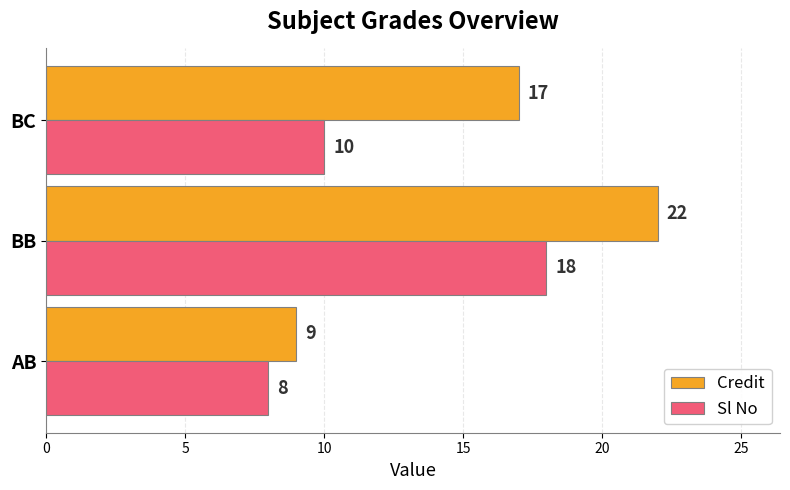

How many categories are shown in the chart?

3